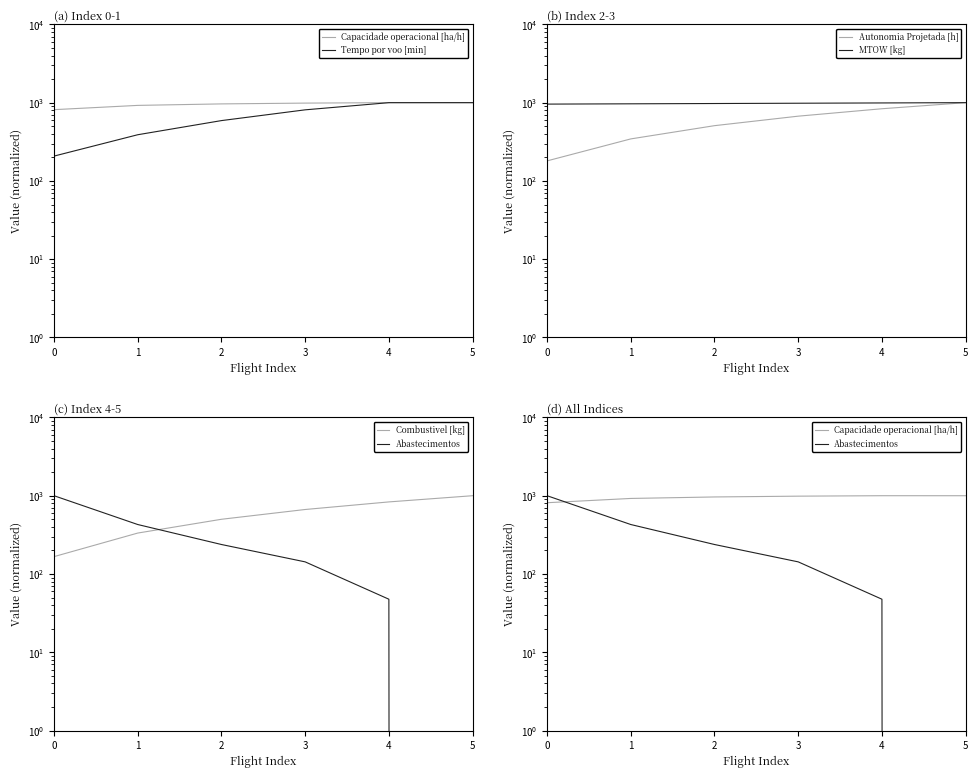

True or false: Combustivel [kg] and Autonomia Projetada [h] intersect in this chart.

False